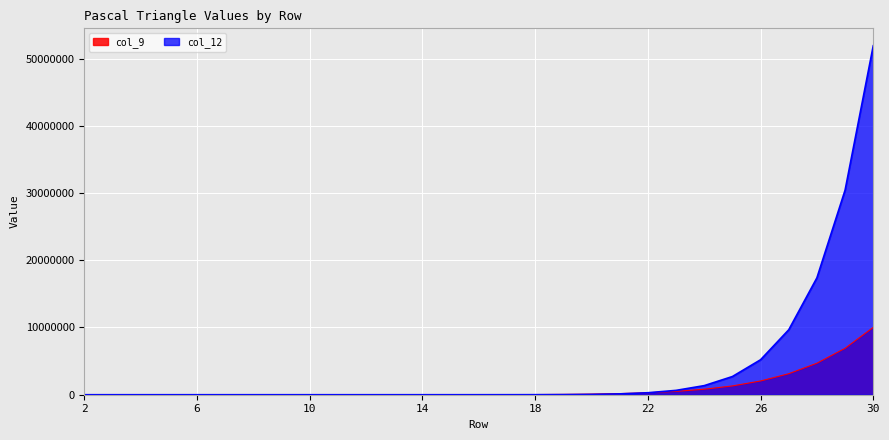

Does the chart display data point markers on the line(s)?

No